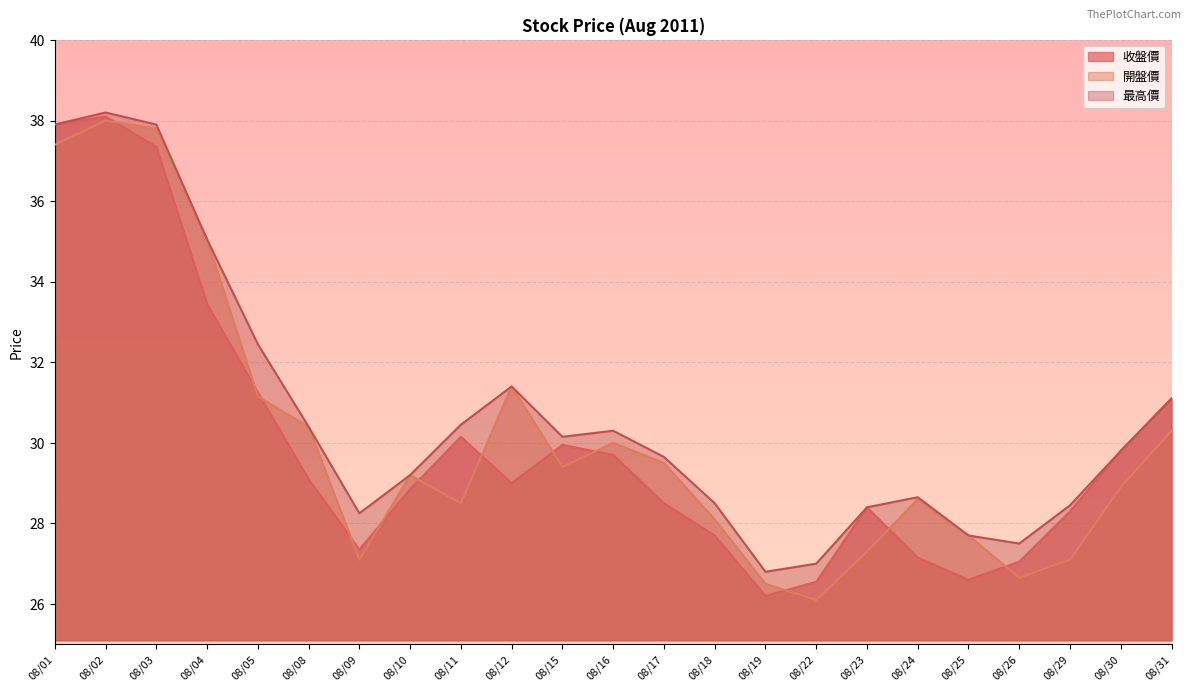

At which category is the sum across all series the highest?

08/02